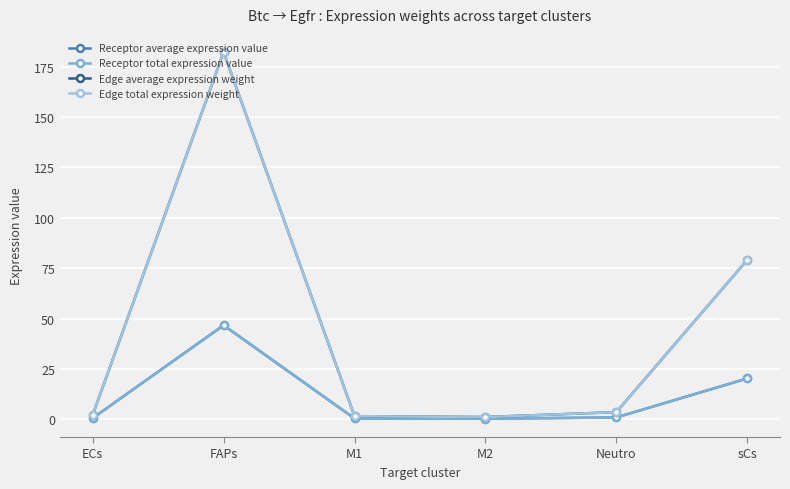

At which label does Receptor total expression value reach its peak?

FAPs